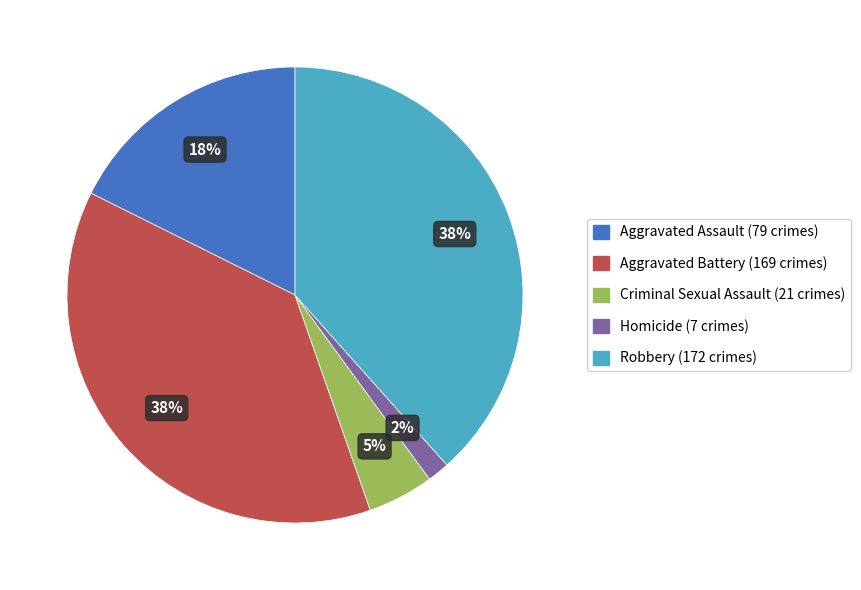

How many segments does this pie chart have?

5